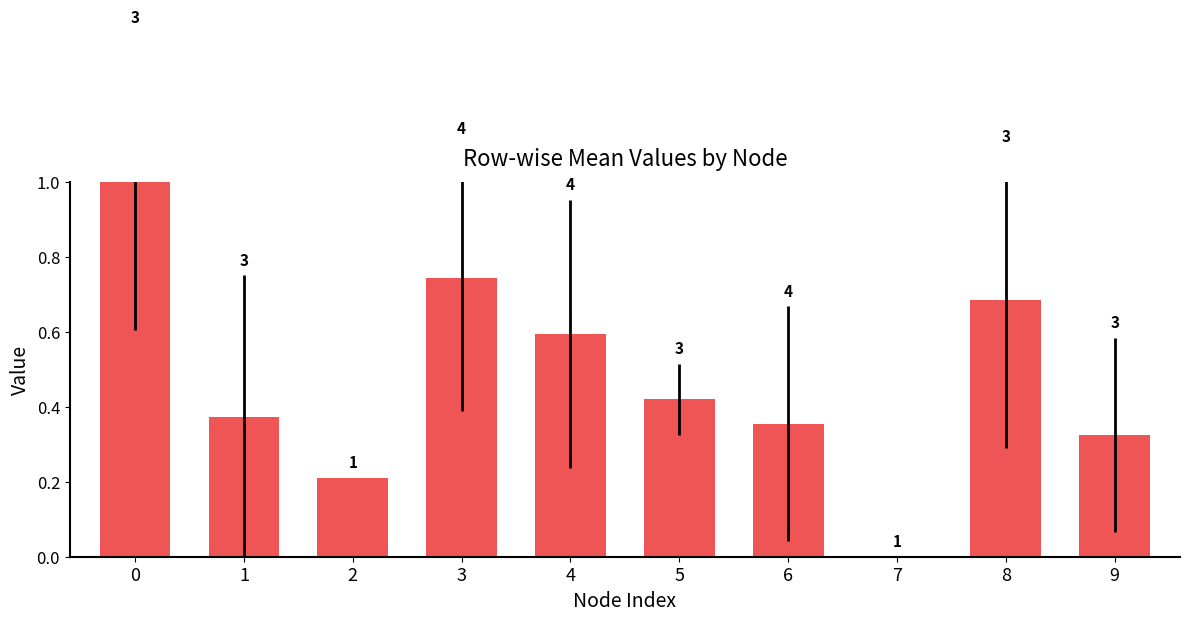

What is the sum of all values?

4.7